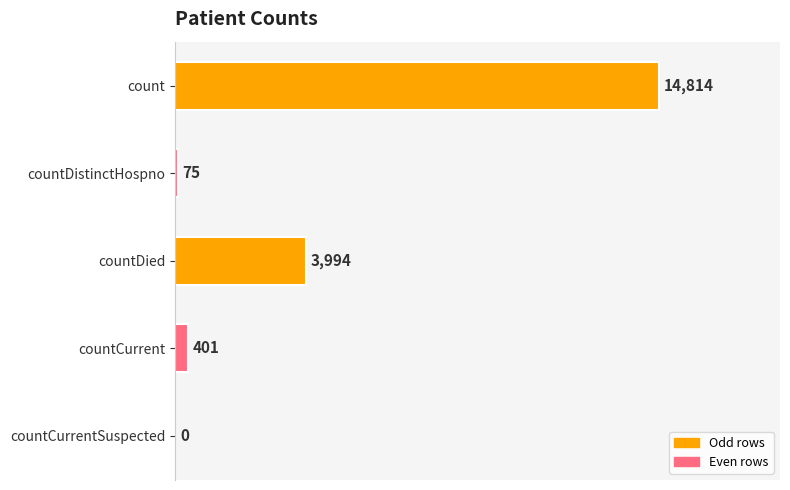

How many series are shown in this chart?

1